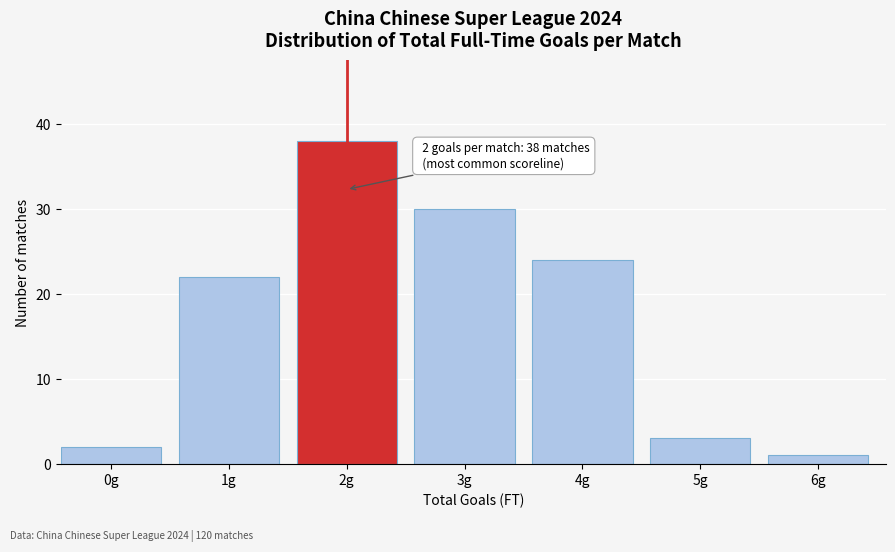

Reading left to right, list all the values displayed in this chart.

2	22	38	30	24	3	1